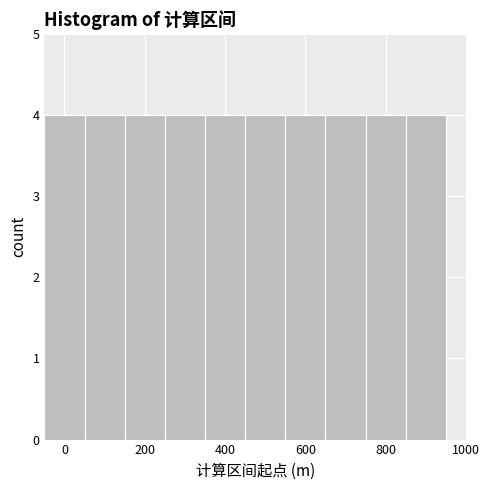

Reading left to right, list every bar in this chart as the range it spans on the x-axis followed by its height. Neither the bar edges nor the heights are printed on the chart, so give them approximately, as read against the axes.

-50 to 50: 4
50 to 150: 4
150 to 250: 4
250 to 350: 4
350 to 450: 4
450 to 550: 4
550 to 650: 4
650 to 750: 4
750 to 850: 4
850 to 950: 4